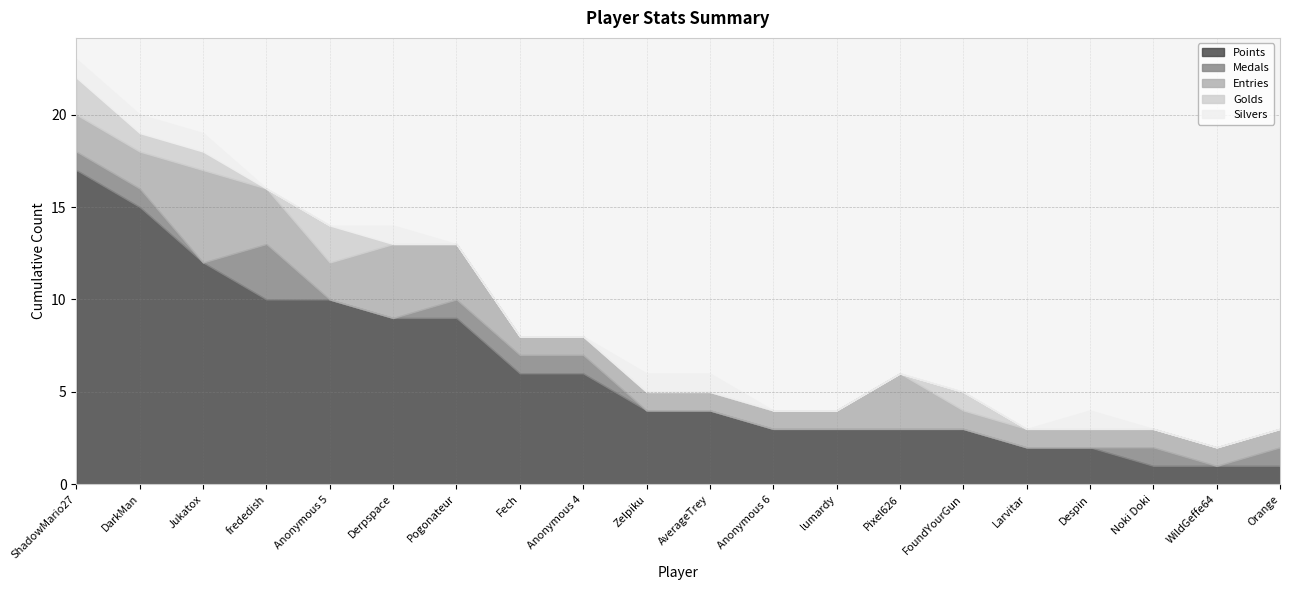

What is the label of the 8th point from the right?

lumardy